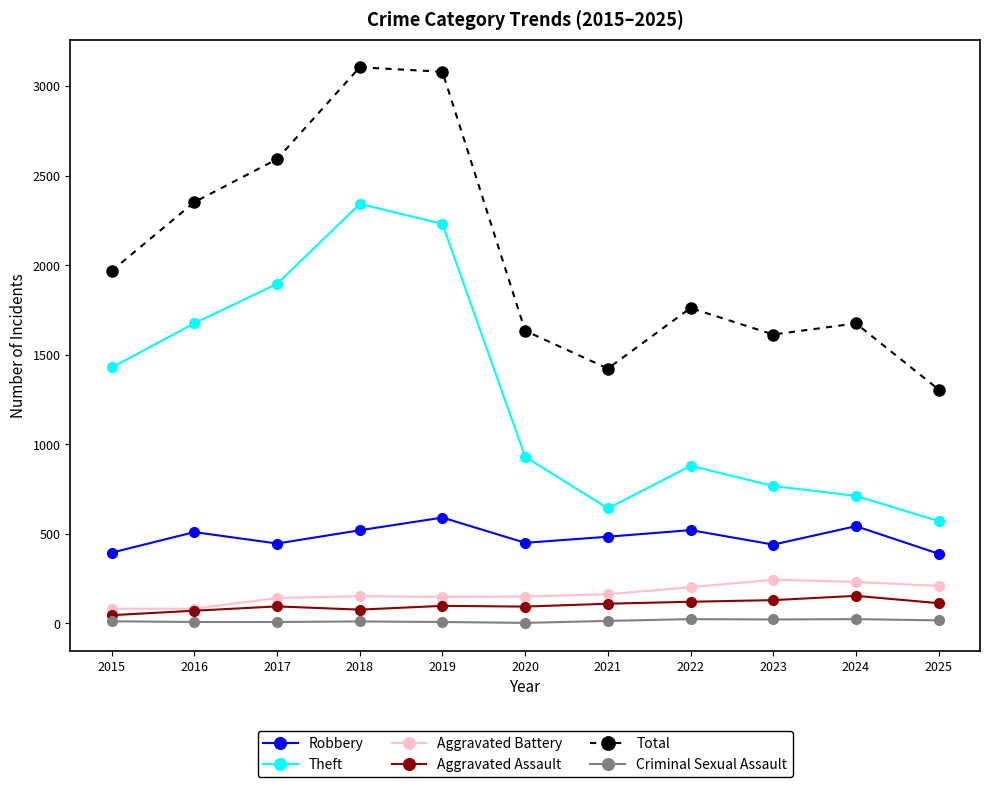

What is the maximum value shown in the chart?

3105